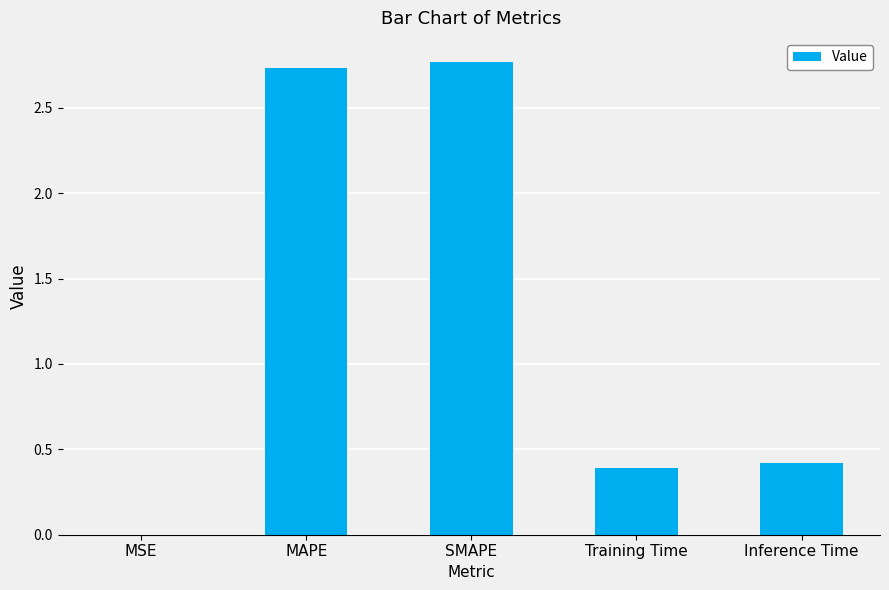

Read the value at Inference Time.

0.4